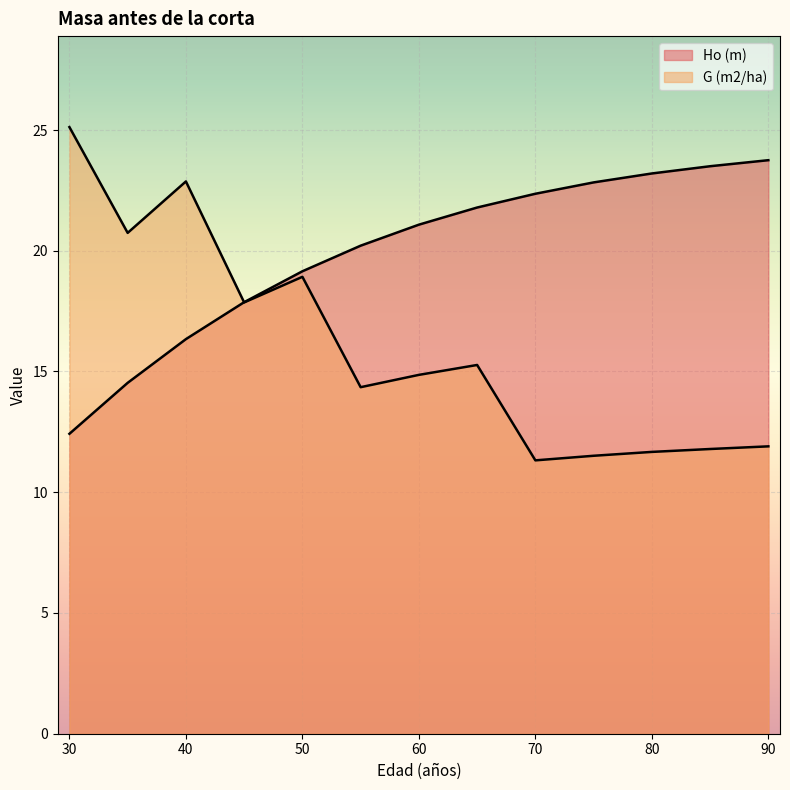

What is the sum of the G (m2/ha) values at 55 and 90?

26.2